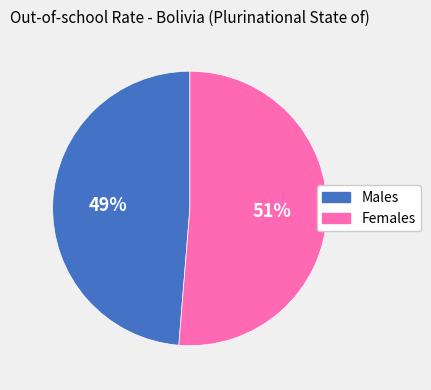

To the nearest percent, what is the average slice percentage?

50%